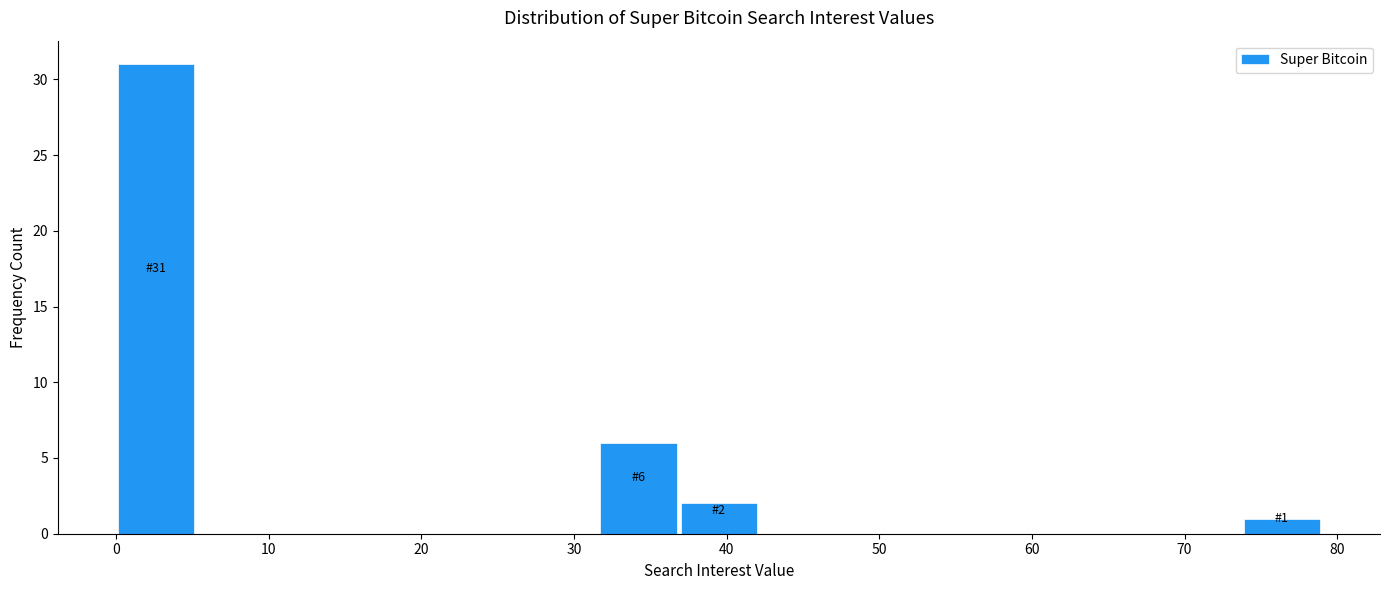

Over which range of the x-axis is the bar tallest?

0 to 5